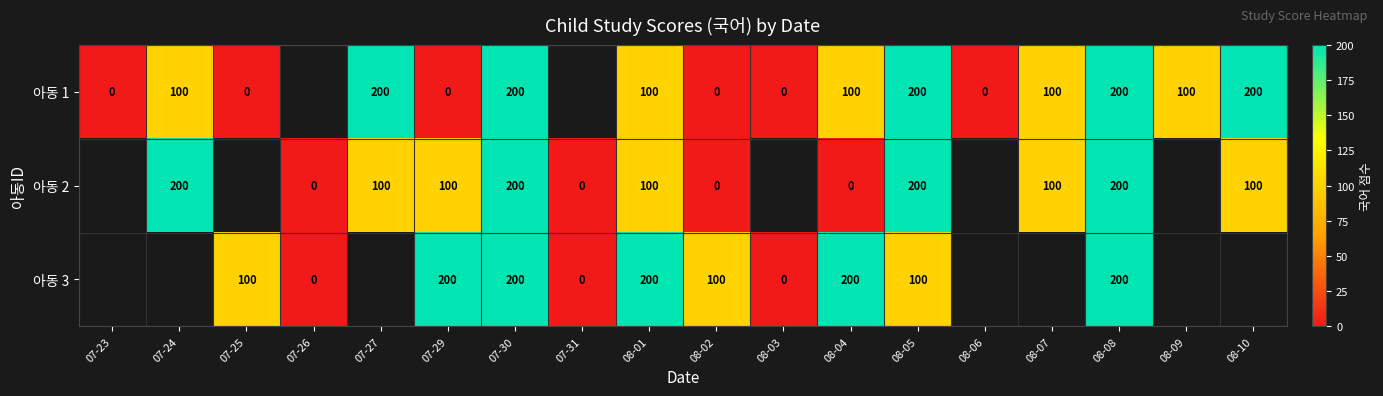

True or false: 아동 1 has a value of 200 at 07-27.

True